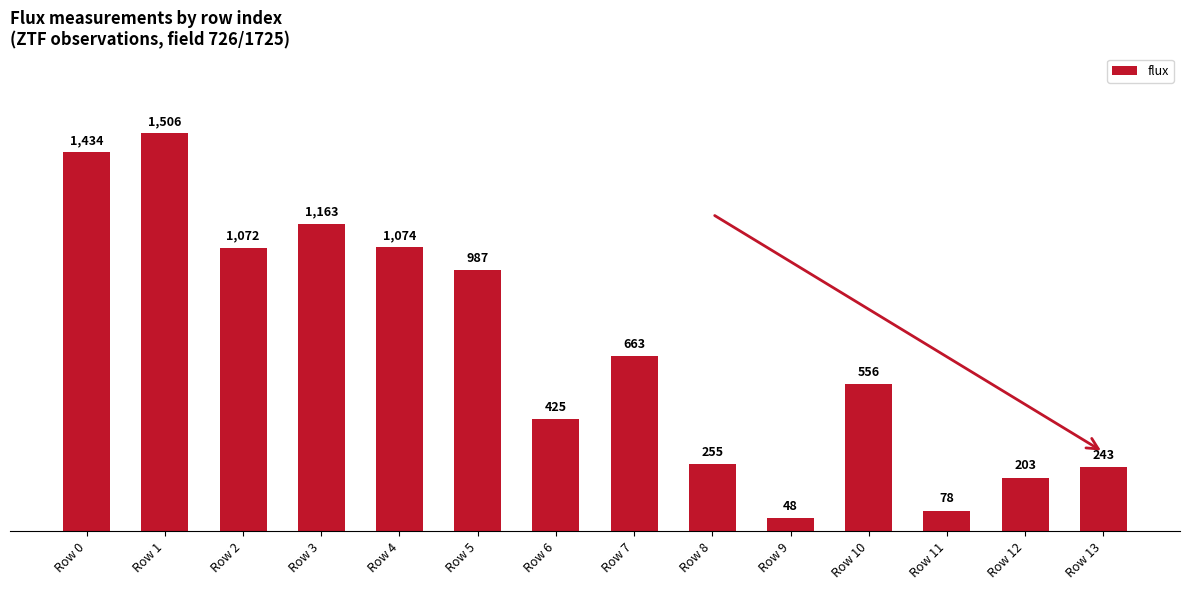

What is the approximate value at Row 10?

555.9